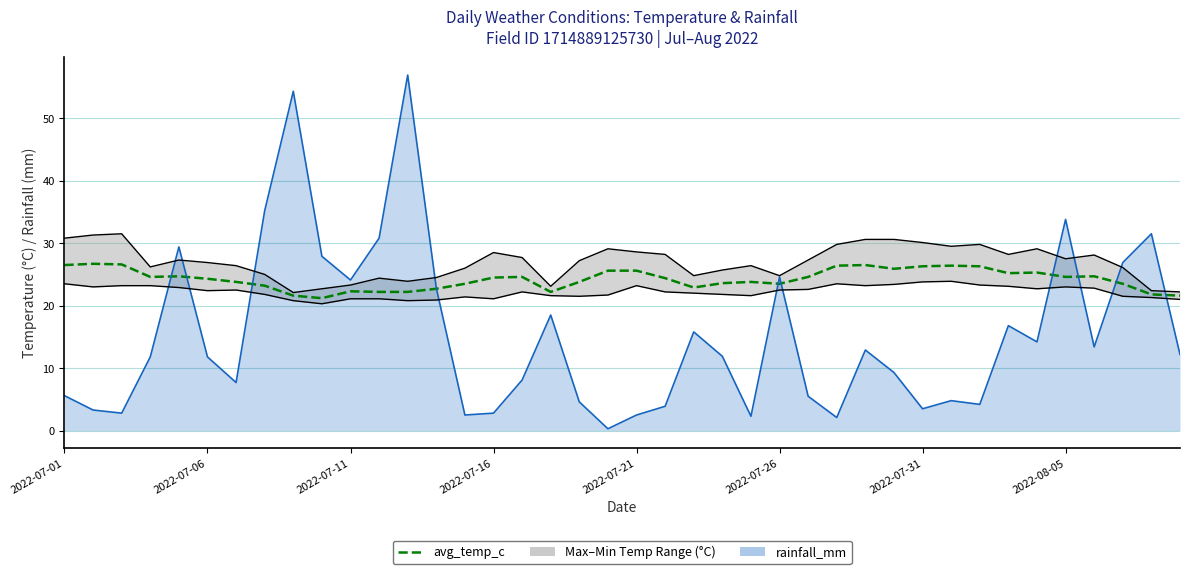

What is the smallest value displayed?

21.2